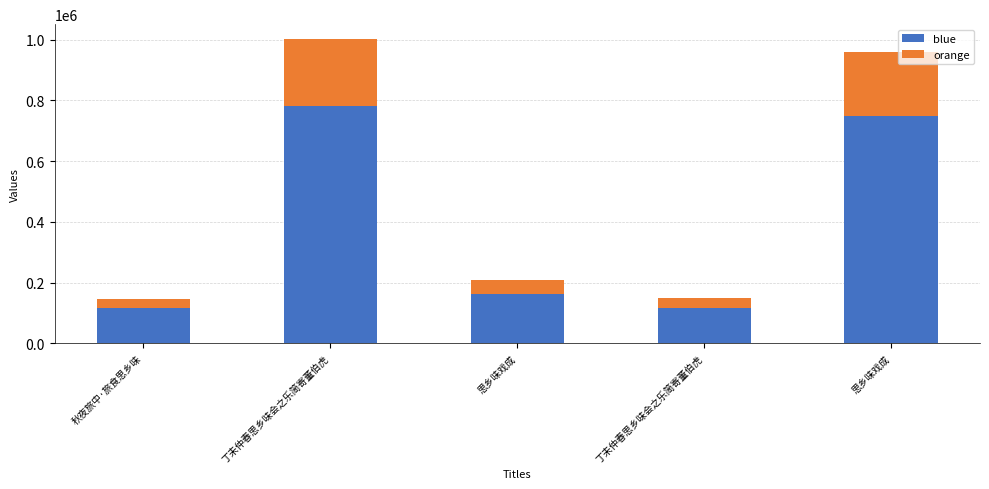

At how many categories does at least one series exceed 532042?

2